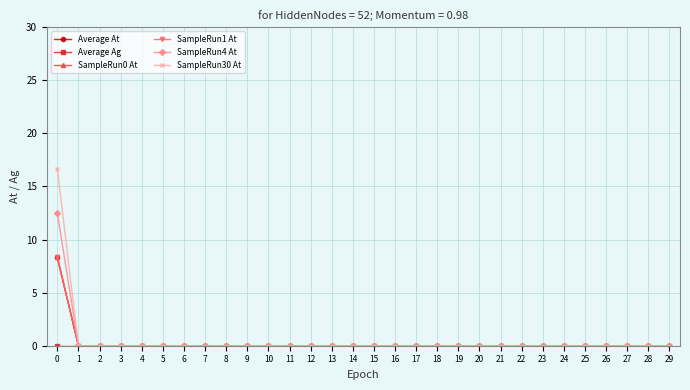

Reading right to left, list all the values displayed in this chart.

Average At: 0.0	0.0	0.0	0.0	0.0	0.0	0.0	0.0	0.0	0.0	0.0	0.0	0.0	0.0	0.0	0.0	0.0	0.0	0.0	0.0	0.0	0.0	0.0	0.0	0.0	0.0	0.0	0.0	0.0	8.3
Average Ag: 0.0	0.0	0.0	0.0	0.0	0.0	0.0	0.0	0.0	0.0	0.0	0.0	0.0	0.0	0.0	0.0	0.0	0.0	0.0	0.0	0.0	0.0	0.0	0.0	0.0	0.0	0.0	0.0	0.0	0.0
SampleRun0 At: 0.0	0.0	0.0	0.0	0.0	0.0	0.0	0.0	0.0	0.0	0.0	0.0	0.0	0.0	0.0	0.0	0.0	0.0	0.0	0.0	0.0	0.0	0.0	0.0	0.0	0.0	0.0	0.0	0.0	8.3
SampleRun1 At: 0.0	0.0	0.0	0.0	0.0	0.0	0.0	0.0	0.0	0.0	0.0	0.0	0.0	0.0	0.0	0.0	0.0	0.0	0.0	0.0	0.0	0.0	0.0	0.0	0.0	0.0	0.0	0.0	0.0	8.3
SampleRun4 At: 0.0	0.0	0.0	0.0	0.0	0.0	0.0	0.0	0.0	0.0	0.0	0.0	0.0	0.0	0.0	0.0	0.0	0.0	0.0	0.0	0.0	0.0	0.0	0.0	0.0	0.0	0.0	0.0	0.0	12.5
SampleRun30 At: 0.0	0.0	0.0	0.0	0.0	0.0	0.0	0.0	0.0	0.0	0.0	0.0	0.0	0.0	0.0	0.0	0.0	0.0	0.0	0.0	0.0	0.0	0.0	0.0	0.0	0.0	0.0	0.0	0.0	16.7